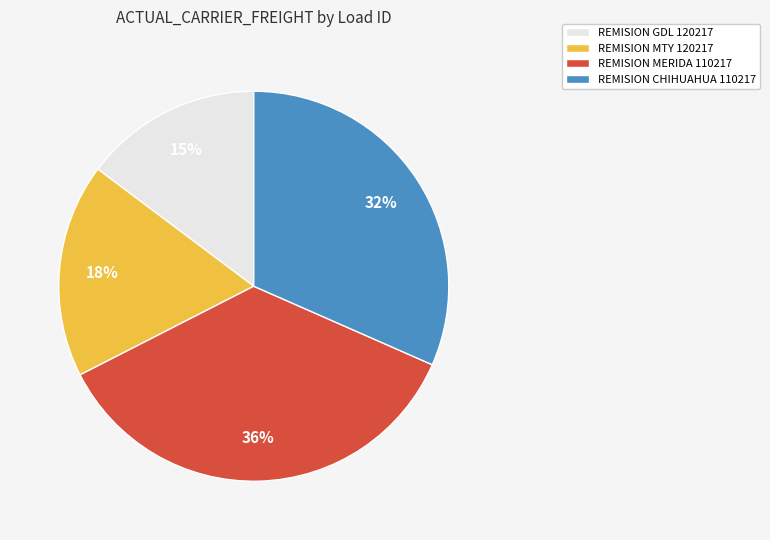

Between REMISION MERIDA 110217 and REMISION GDL 120217, which is larger?

REMISION MERIDA 110217